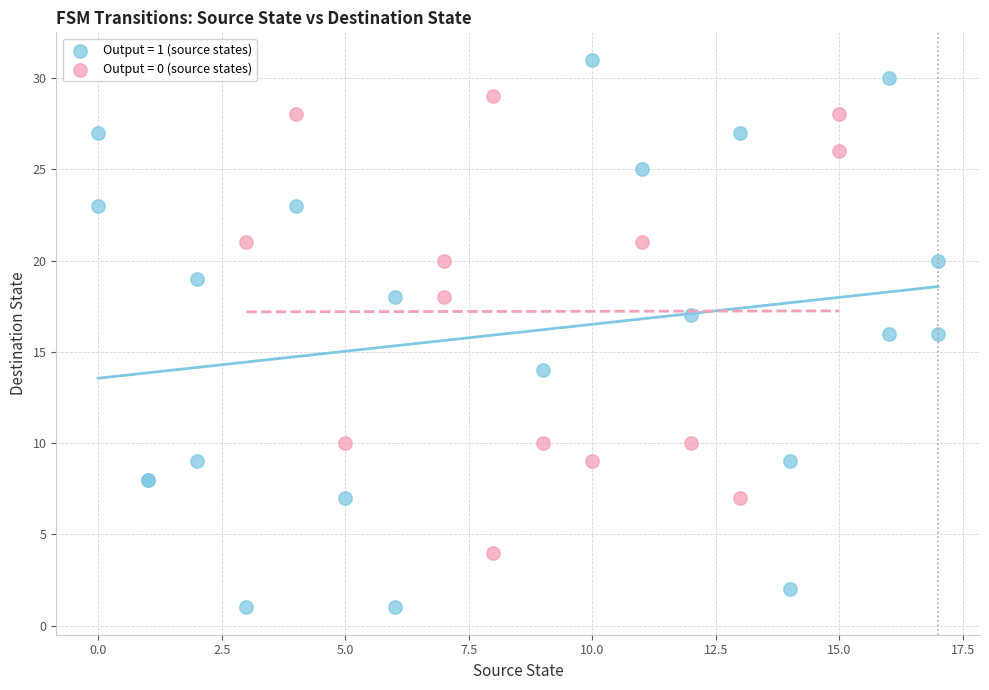

Which series has the largest Y range (max minus min)?

Output = 1 (source states)